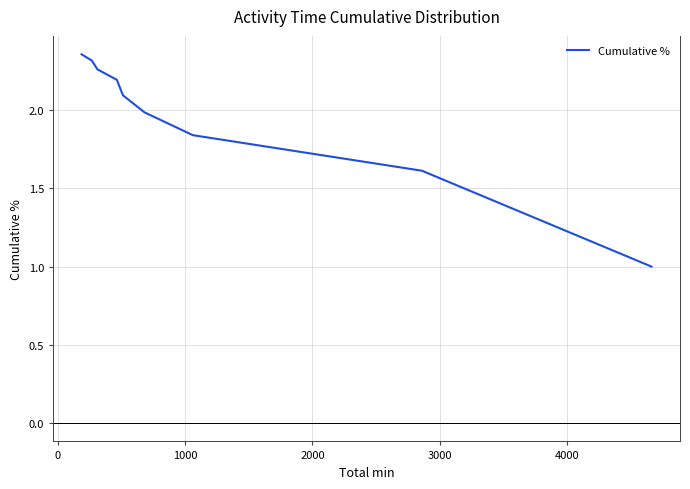

How many data points does each series have?

9